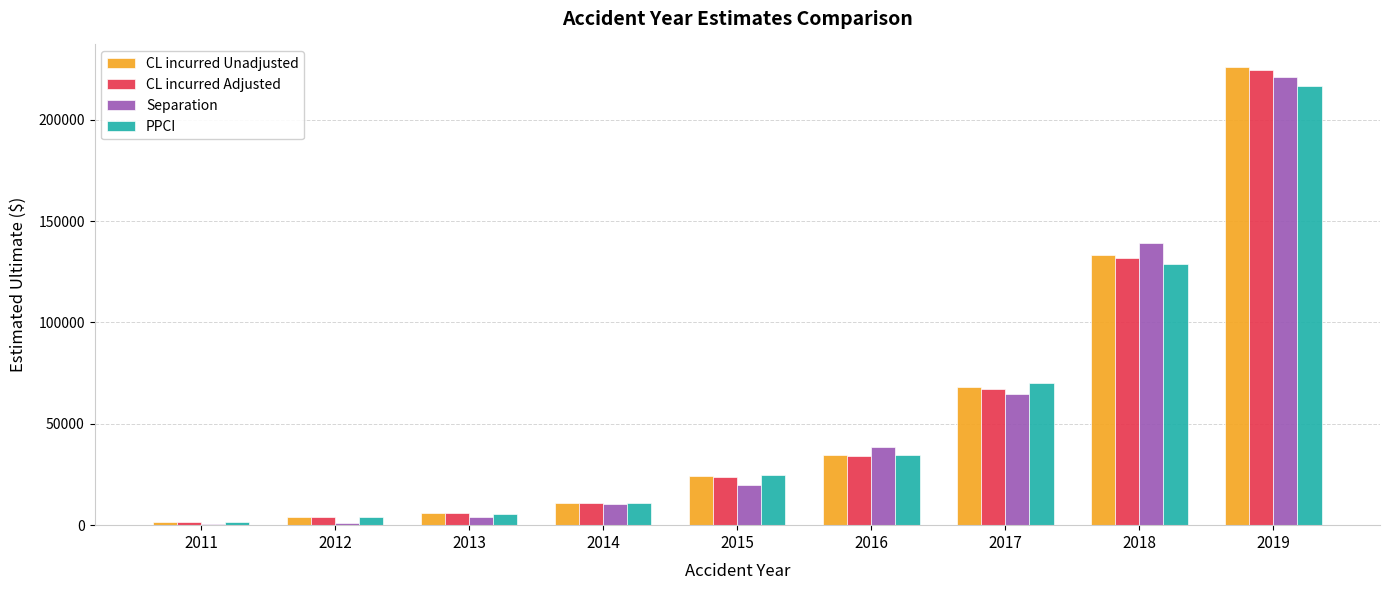

Which series changed the most between 2013 and 2018?

Separation